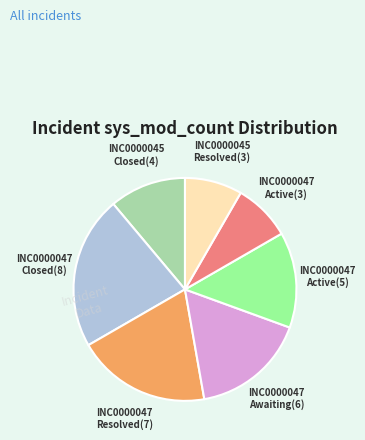

Does any single category account for the majority?

No